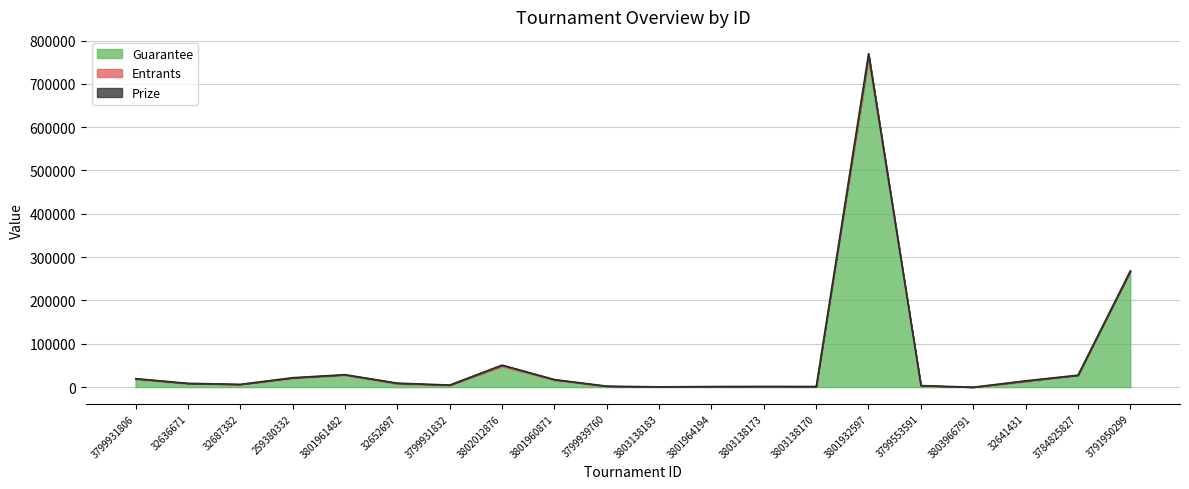

At which label does Guarantee first exceed 7952?

3799931806